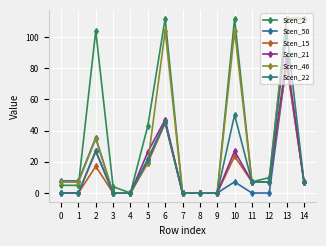

Reading left to right, extract all data points from this chart.

Scen_2: 4.9	4.9	103.9	4.0	0.0	43.0	111.8	0.0	0.0	0.0	111.8	7.1	9.9	111.8	111.8
Scen_50: 7.8	7.7	35.5	0.0	0.0	21.7	45.6	0.0	0.0	0.0	7.1	0.0	0.0	83.9	7.1
Scen_15: 0.0	0.0	17.1	0.0	0.0	19.3	44.8	0.0	0.0	0.0	23.6	7.1	7.1	82.3	7.1
Scen_21: 0.0	0.0	26.6	0.0	0.0	26.2	47.0	0.0	0.0	0.0	26.9	7.1	7.1	86.8	7.1
Scen_46: 7.0	7.0	34.8	0.0	0.0	19.5	103.9	0.0	0.0	0.0	103.9	7.1	7.1	111.8	111.8
Scen_22: 0.0	0.0	27.2	0.0	0.0	21.1	45.4	0.0	0.0	0.0	50.1	7.1	7.1	103.9	7.1